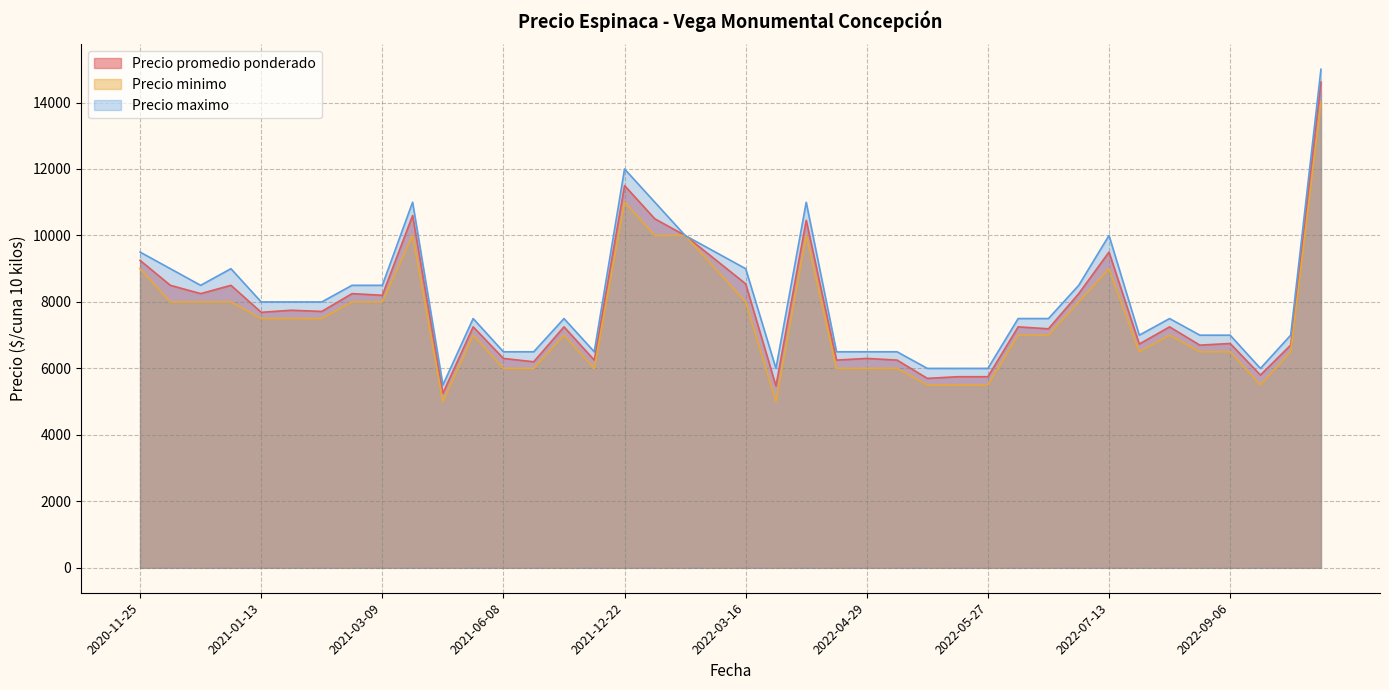

What is the total value across all series at 2021-06-08?

18800